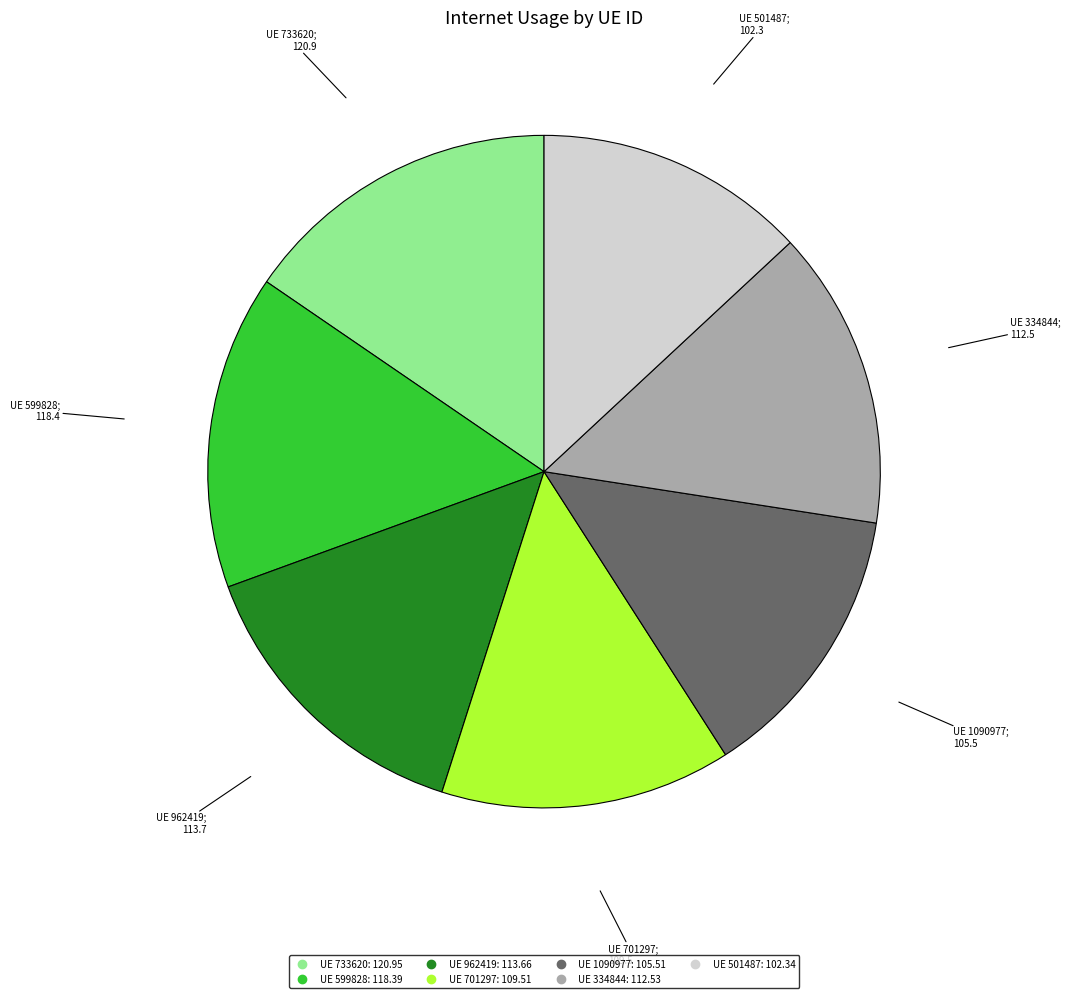

Does any single category account for the majority?

No